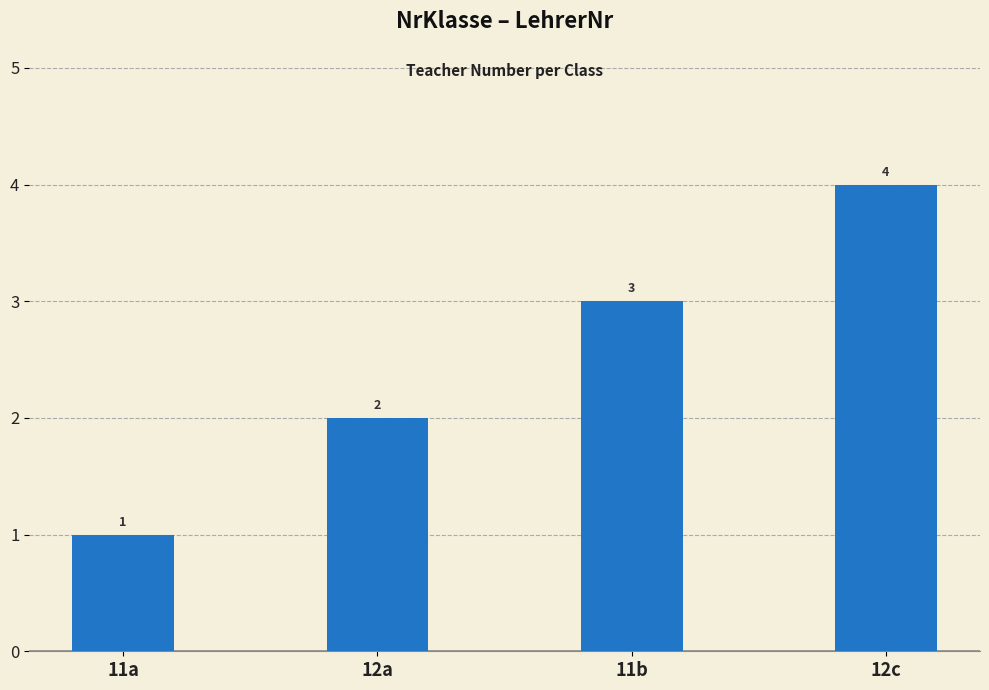

How many values are below 3?

2